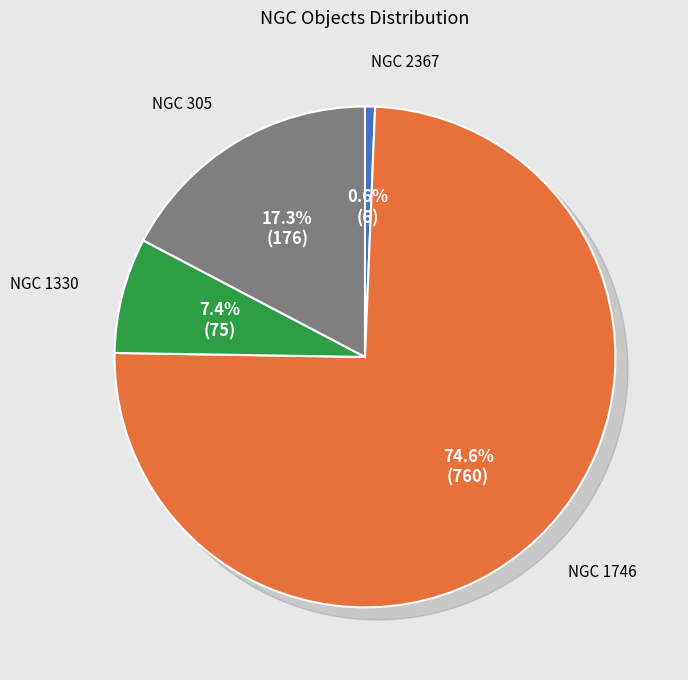

To the nearest percent, what percentage of the pie is NGC 2367?

1%